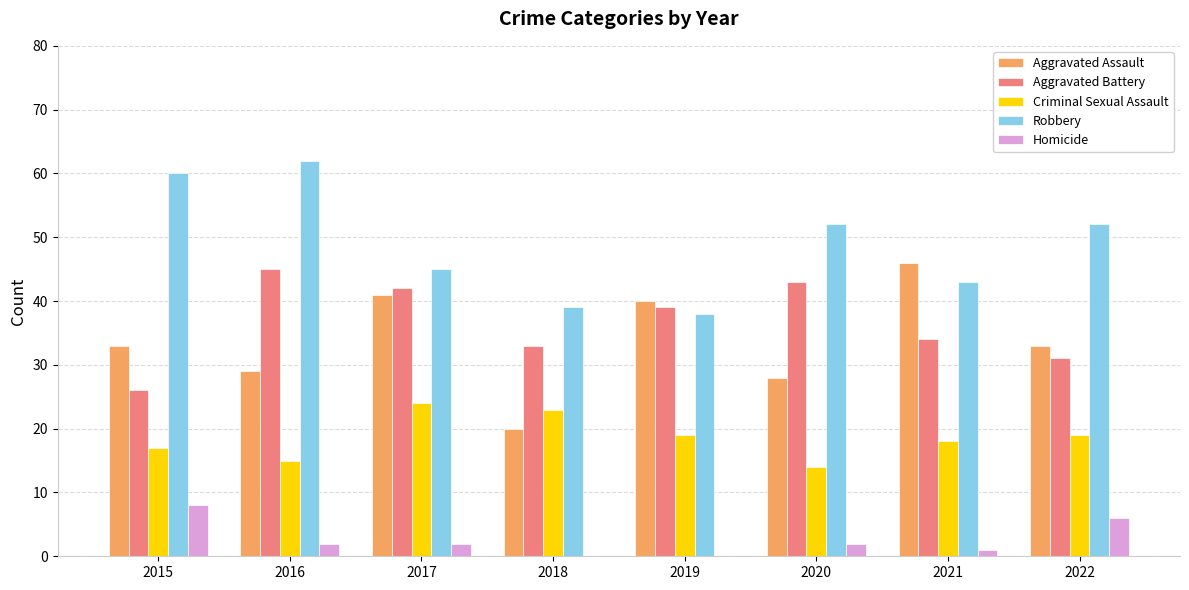

Which category has the highest value across all series?

2016